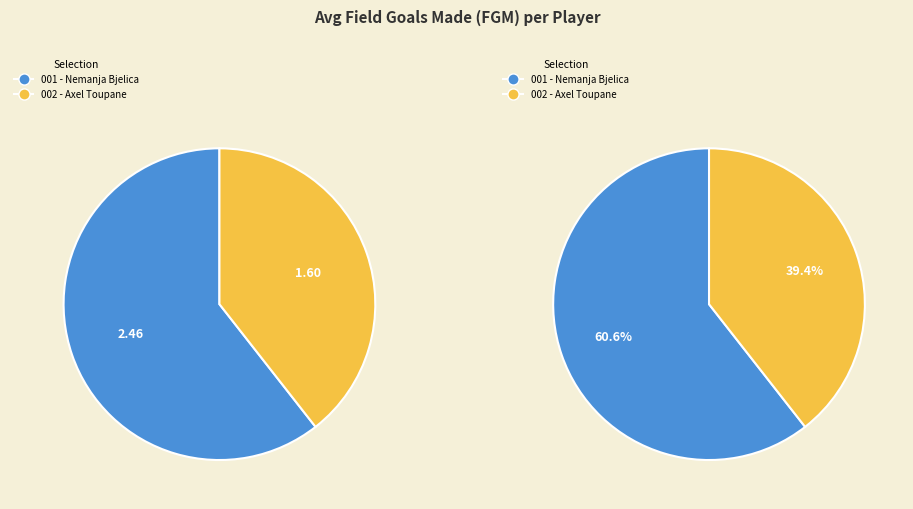

Count the number of slices in the pie.

2